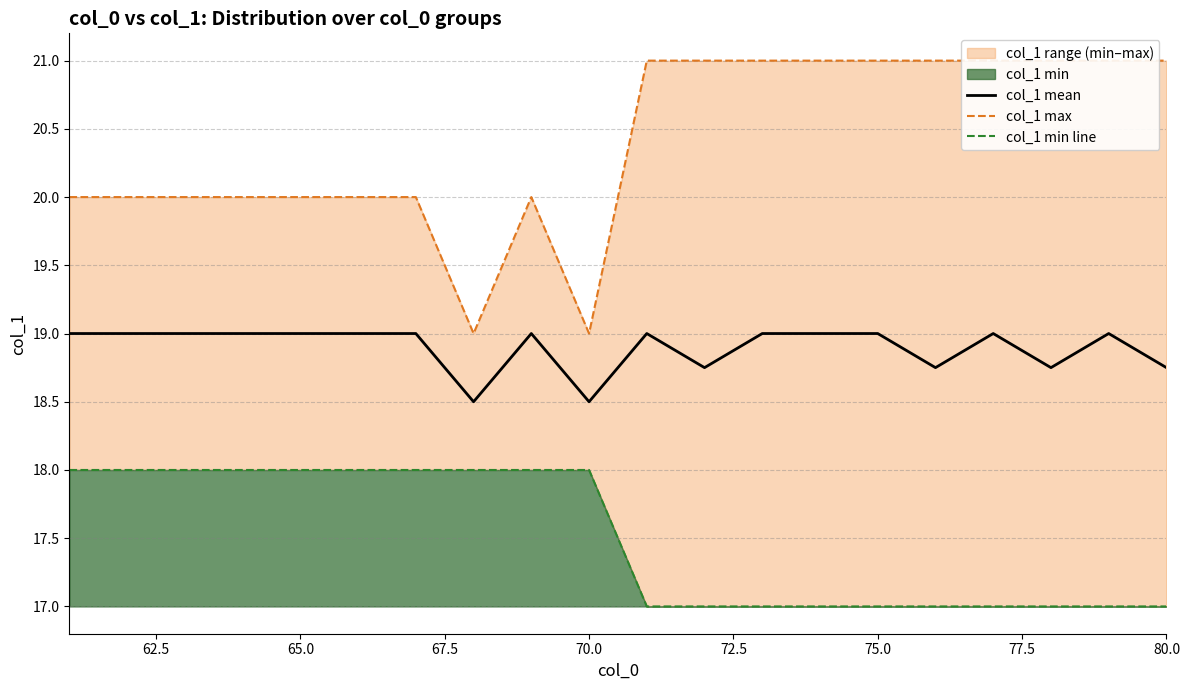

What is the maximum value for col_1 mean?

19.0